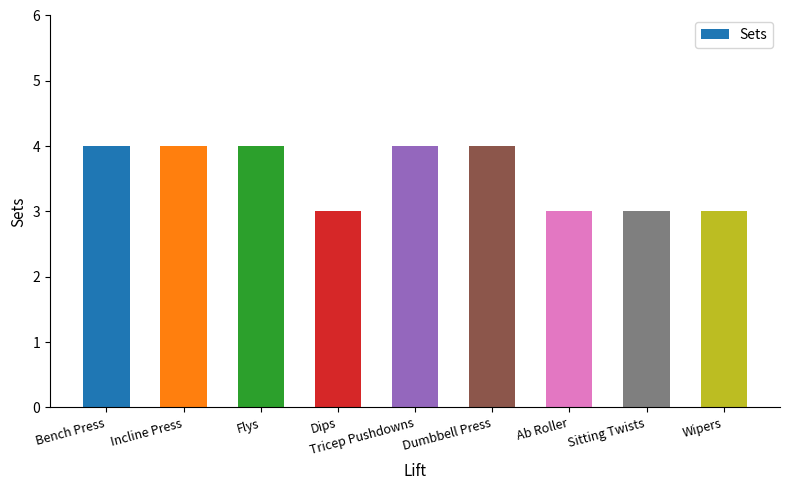

What is the smallest value displayed?

3